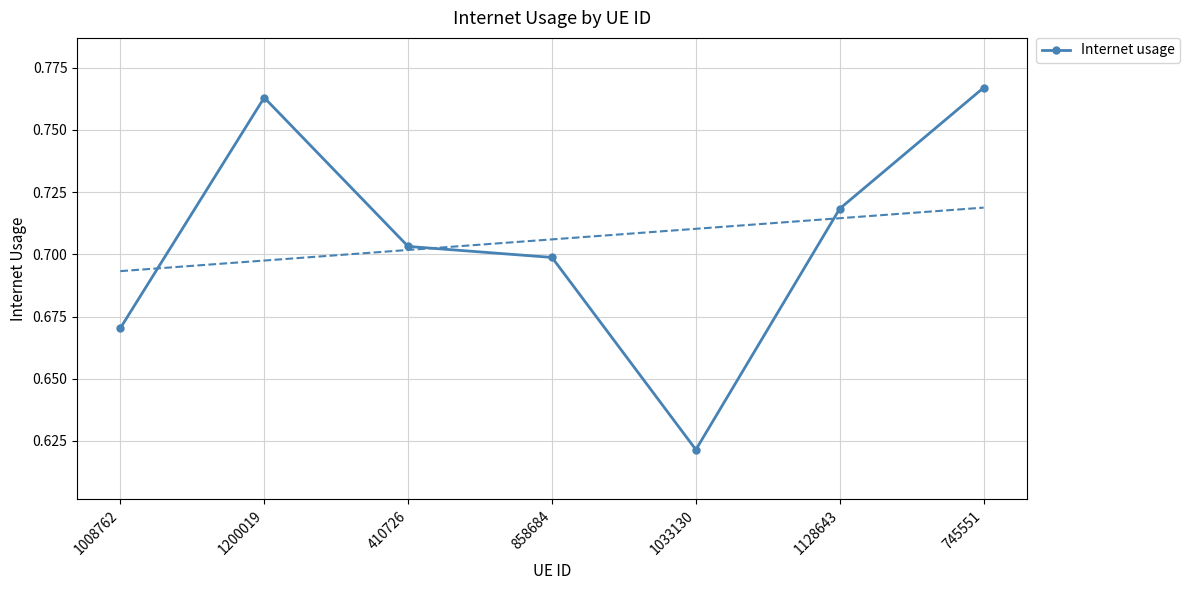

What is the minimum value shown in the chart?

0.6